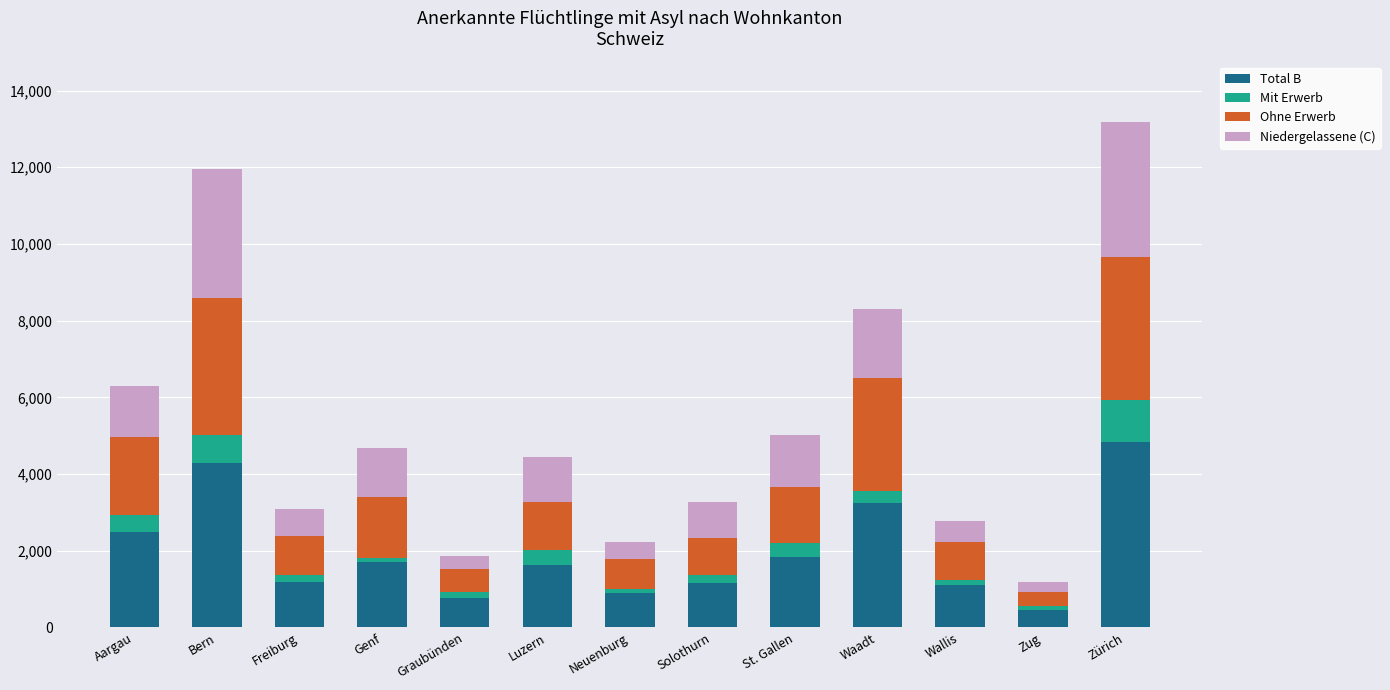

The value of Total B at Aargau is 781. True or false?

False